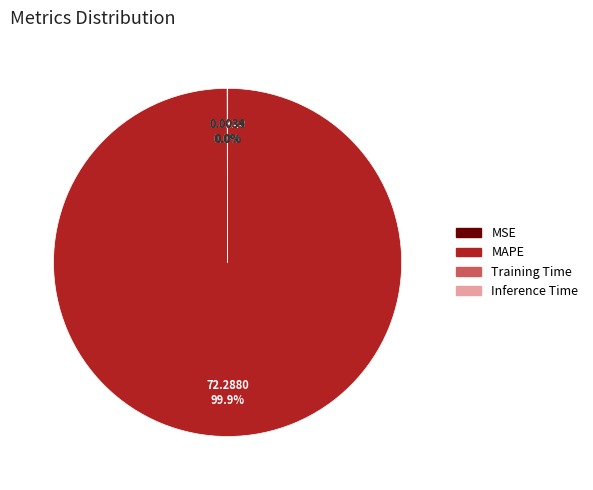

Which category has the biggest portion of the pie?

MAPE